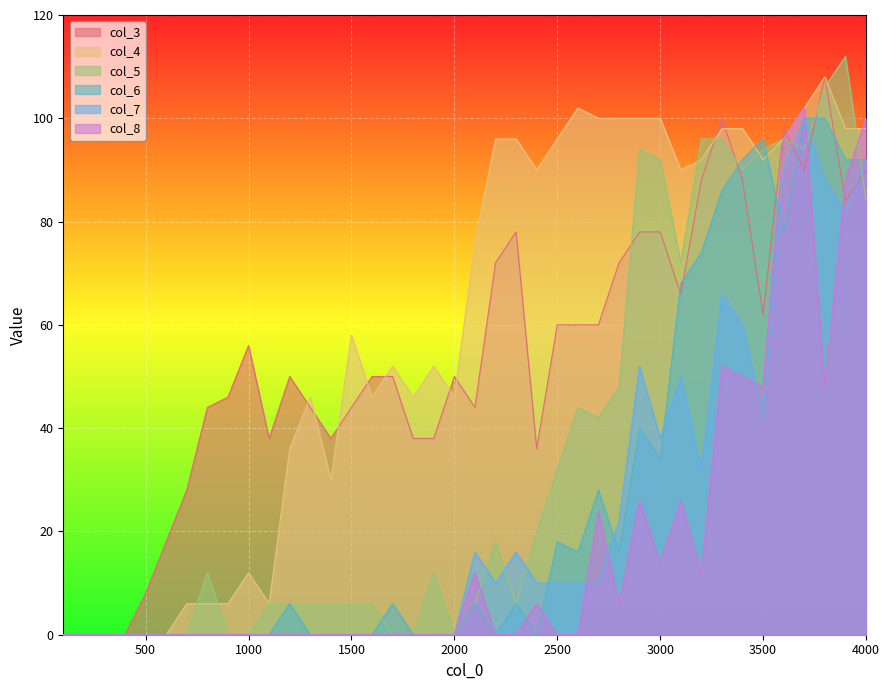

Does the chart display data point markers on the line(s)?

No